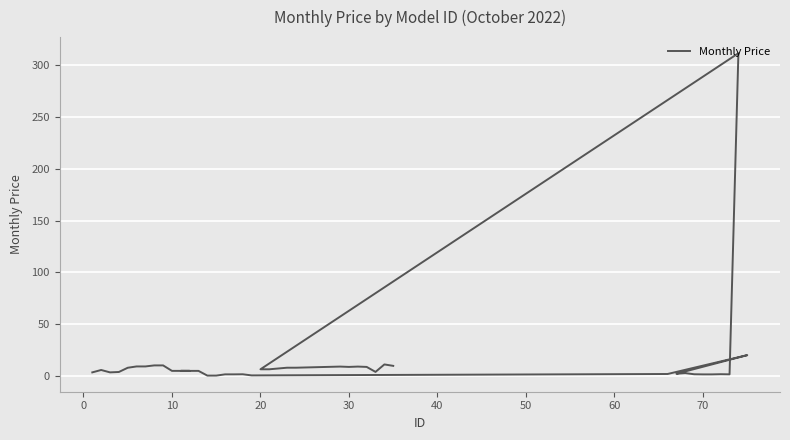

How many points are lower than both their immediate neighbors (excluding endpoints)?

8